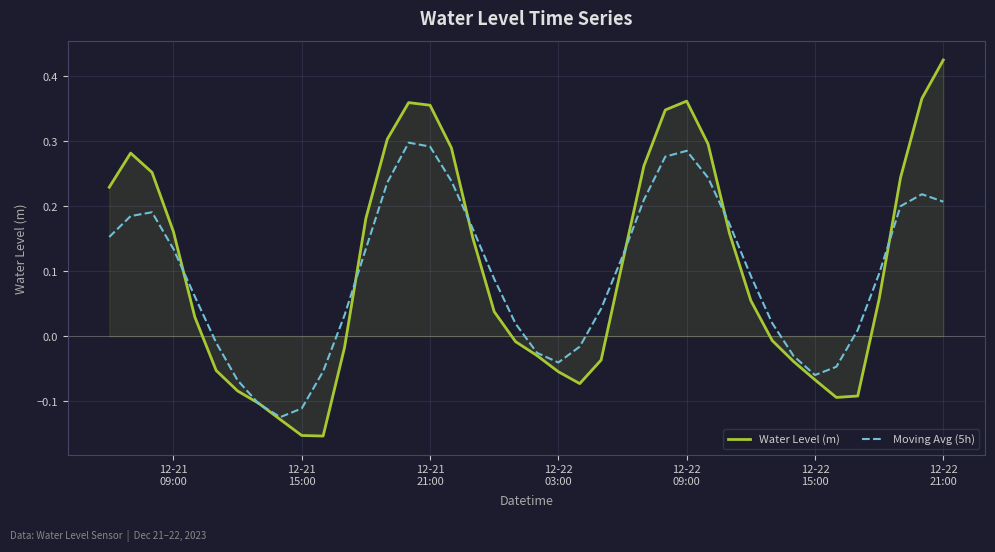

What is the difference between the maximum and second lowest values in the Water Level (m) series?

0.6